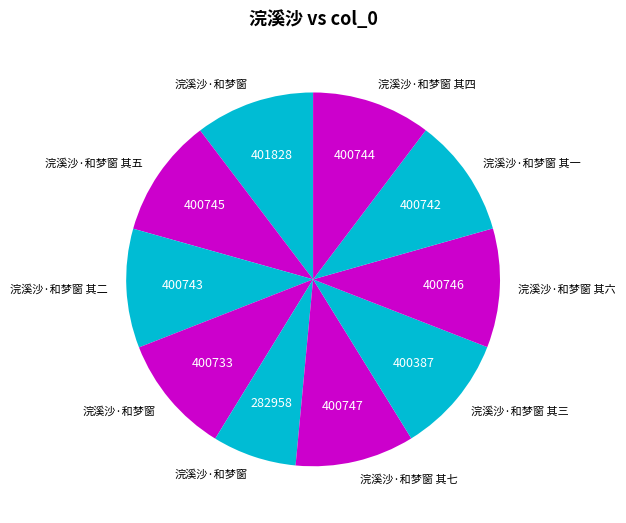

How many slices are in this pie chart?

10